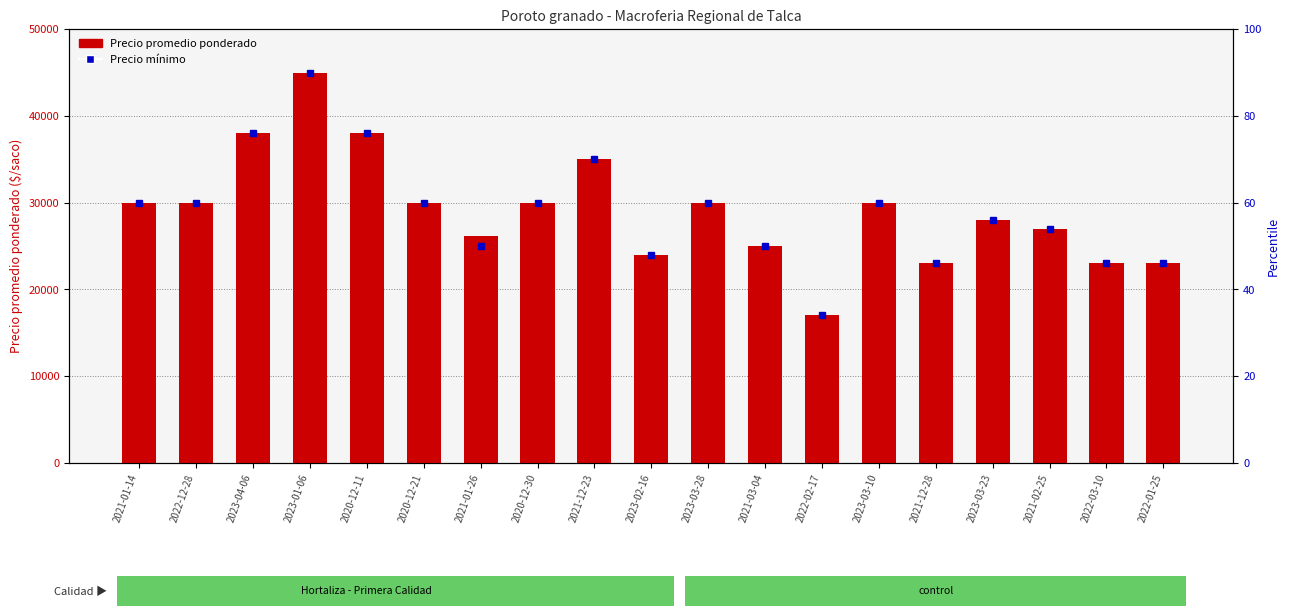

What is the maximum value shown in the chart?

45000